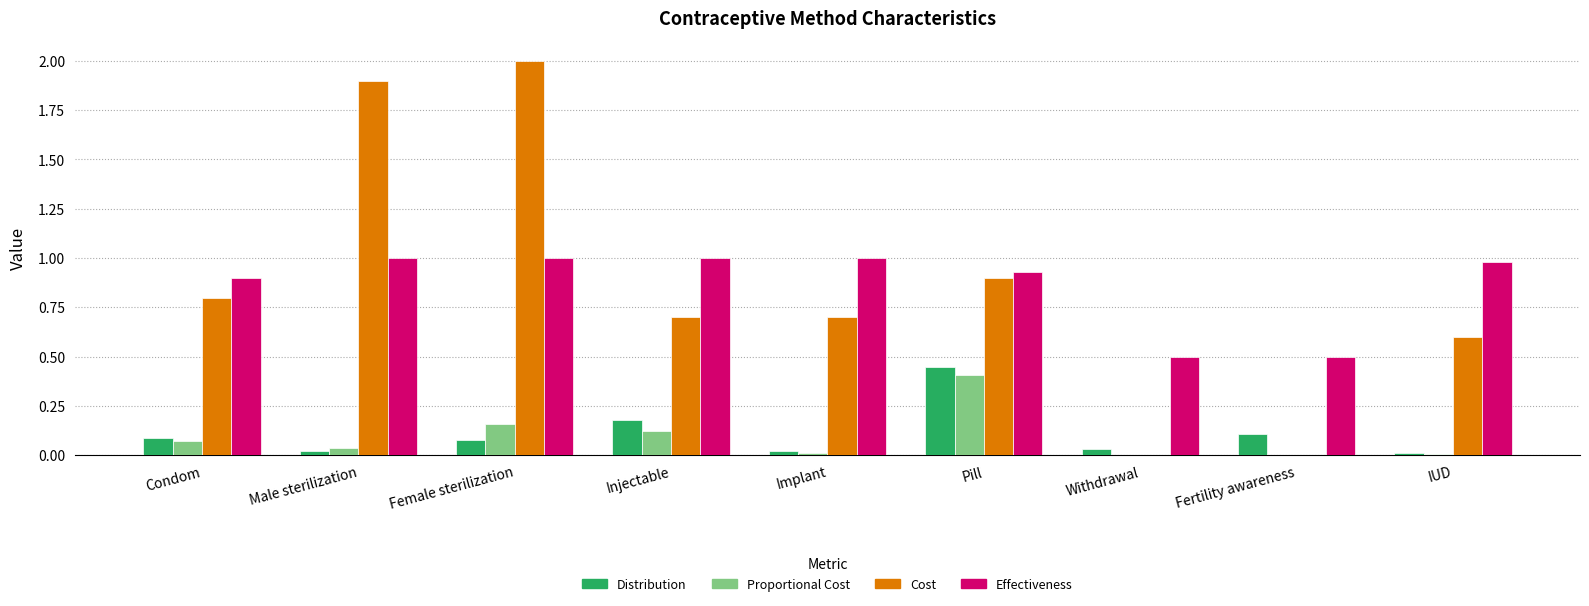

Are the bars grouped side by side (vs. stacked)?

Yes